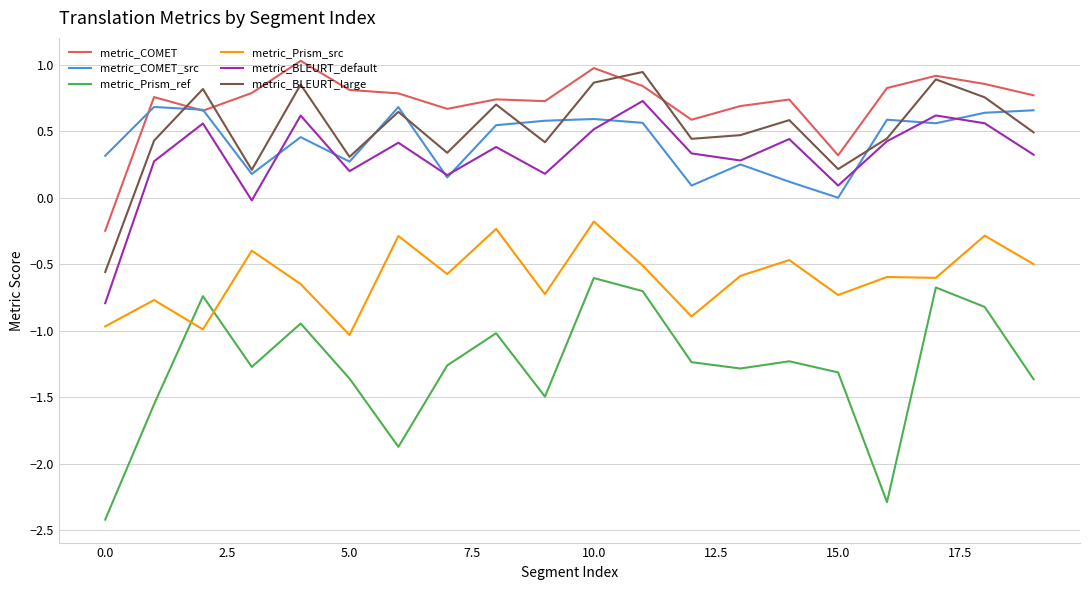

What is the maximum value for metric_COMET?

1.0